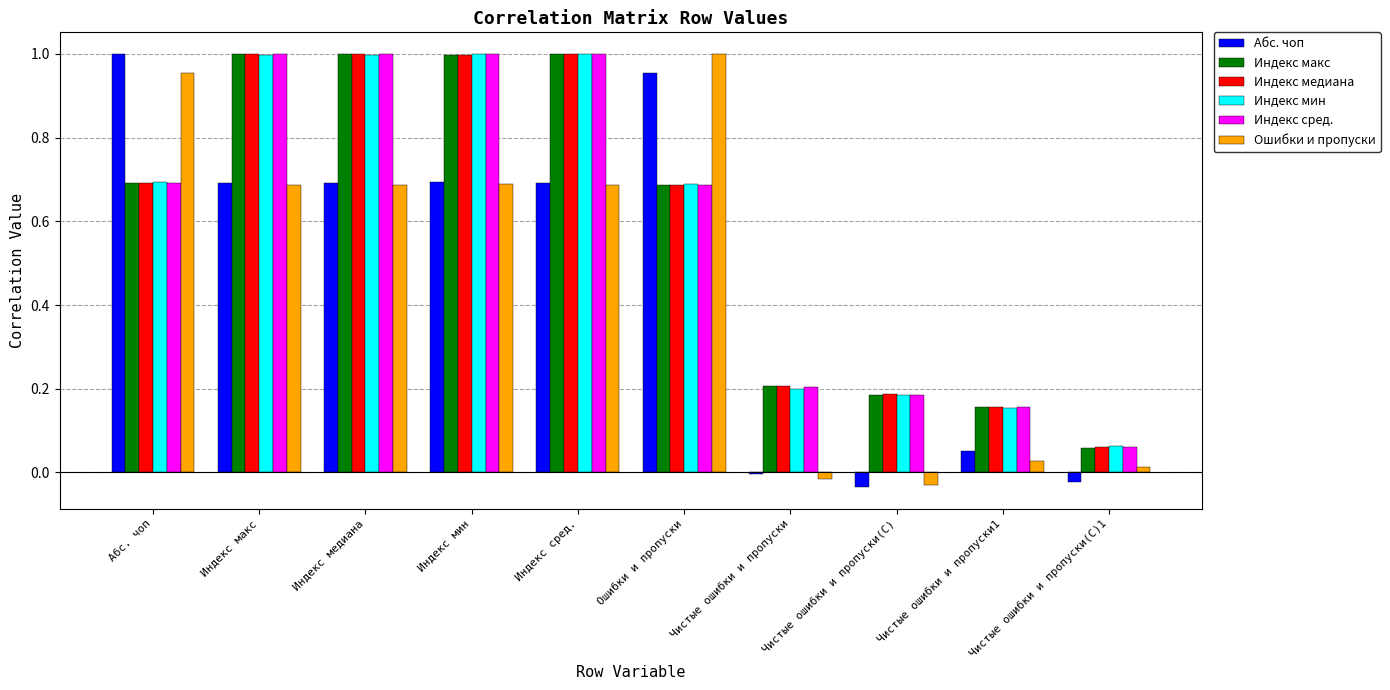

The value of Индекс сред. at Индекс сред. is 1.0. True or false?

True